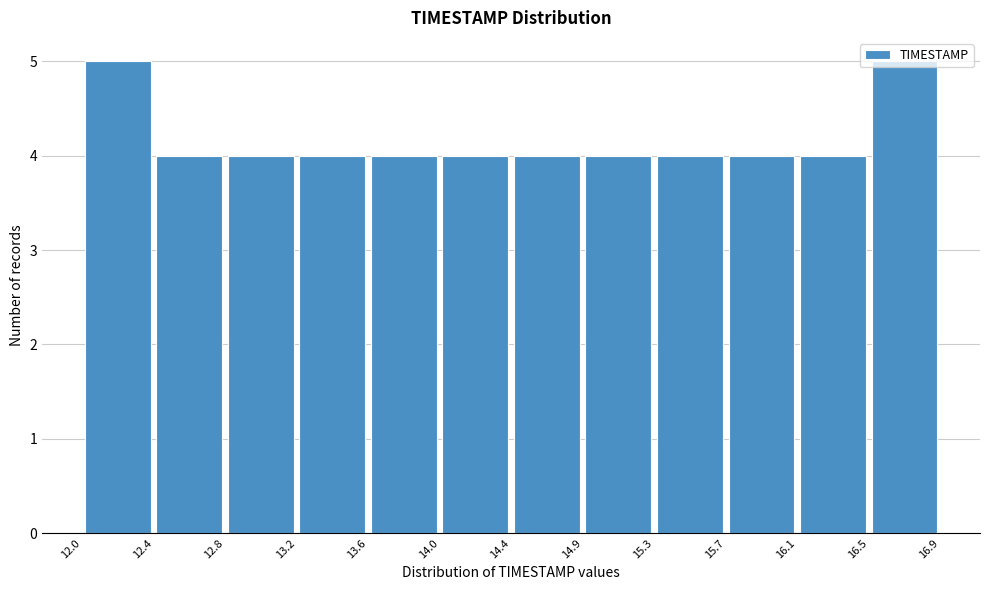

Reading left to right, list every bar in this chart as the range it spans on the x-axis followed by its height. The values are not printed on the chart, so give them approximately, as read against the axis.

12.0 to 12.4: 5
12.4 to 12.8: 4
12.8 to 13.2: 4
13.2 to 13.6: 4
13.6 to 14.0: 4
14.0 to 14.4: 4
14.4 to 14.9: 4
14.9 to 15.3: 4
15.3 to 15.7: 4
15.7 to 16.1: 4
16.1 to 16.5: 4
16.5 to 16.9: 5